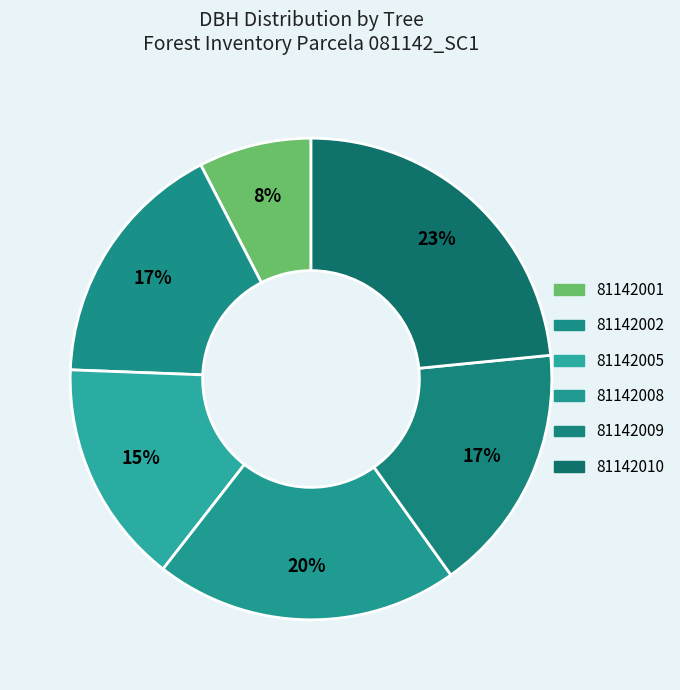

The 81142001 slice represents 1% of the pie. True or false?

False